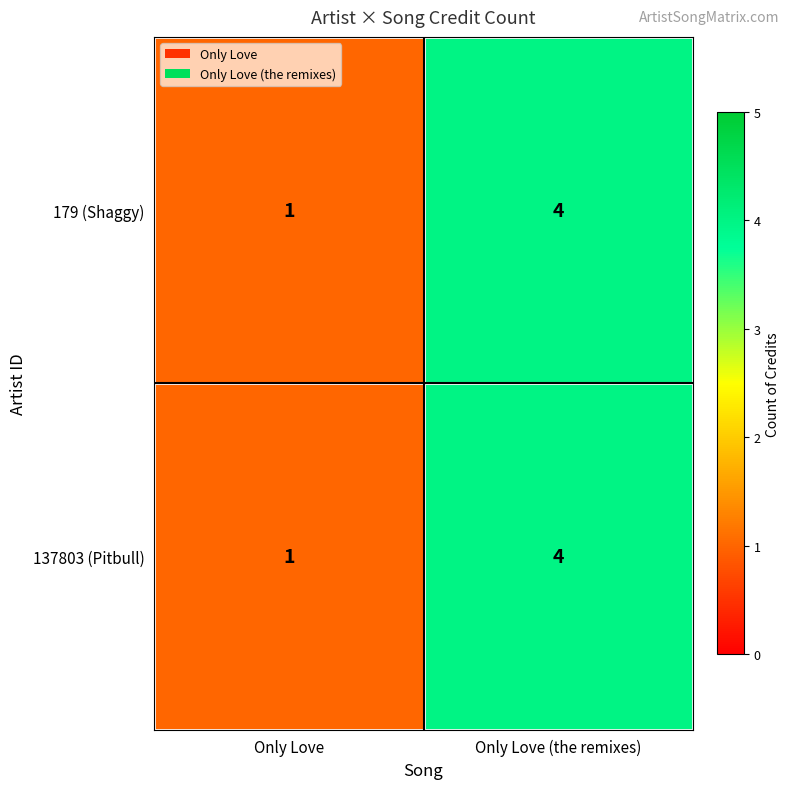

Reading left to right, what are all the values shown in this chart?

179 (Shaggy): 1	4
137803 (Pitbull): 1	4